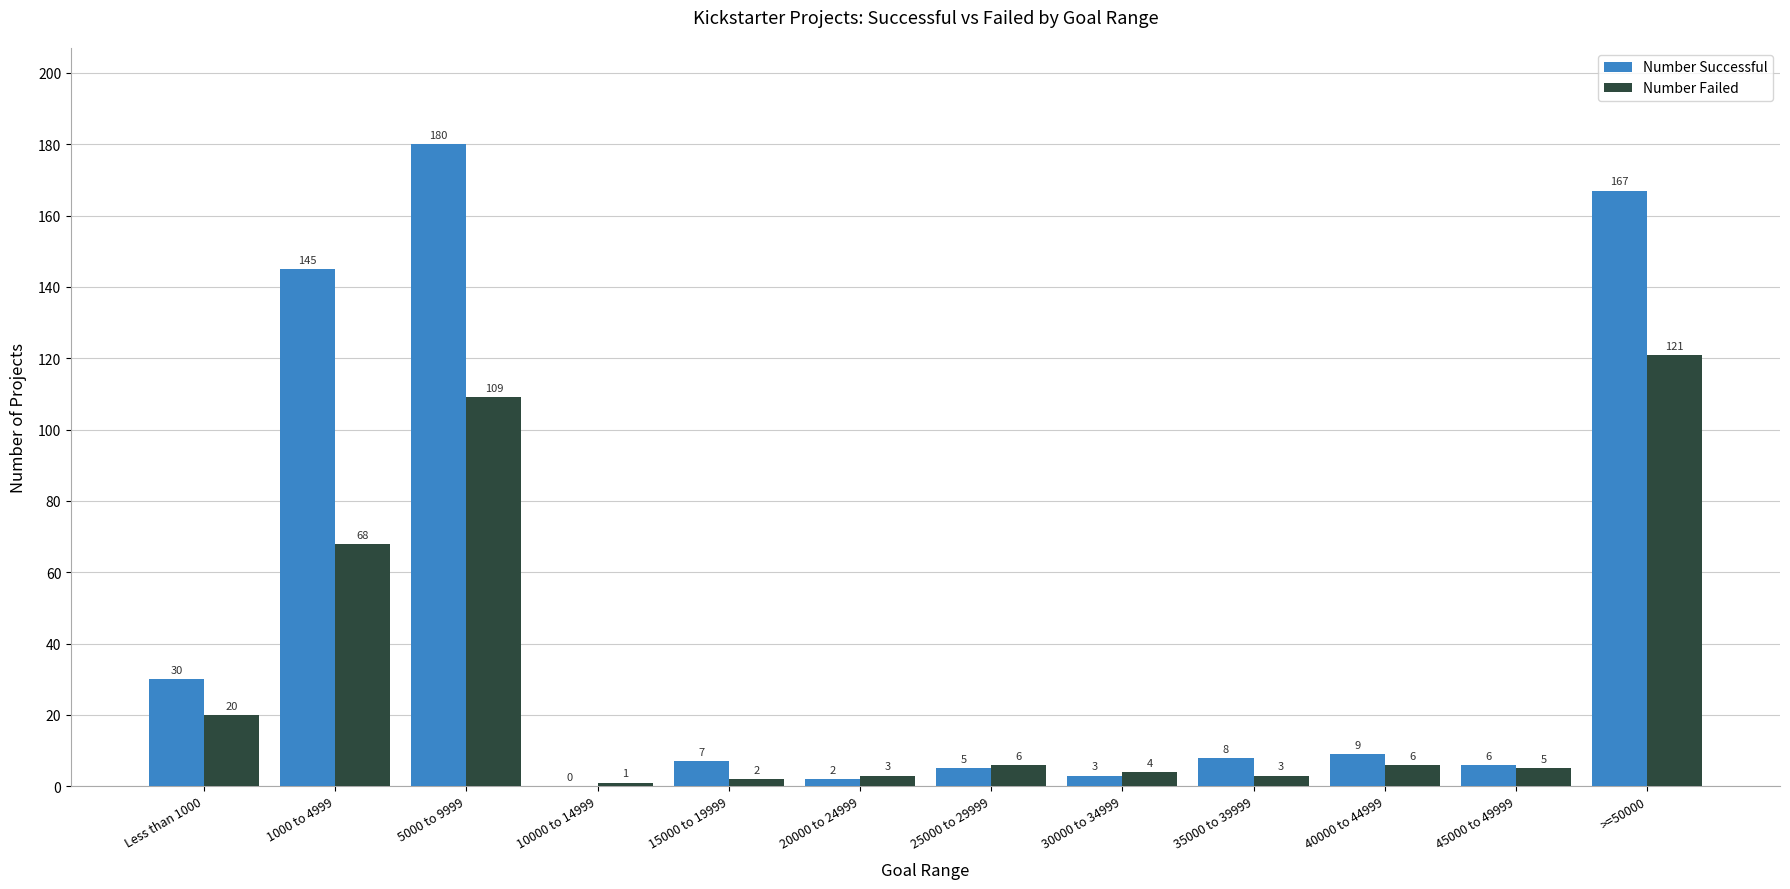

What are all the series names shown in the legend?

Number Successful, Number Failed